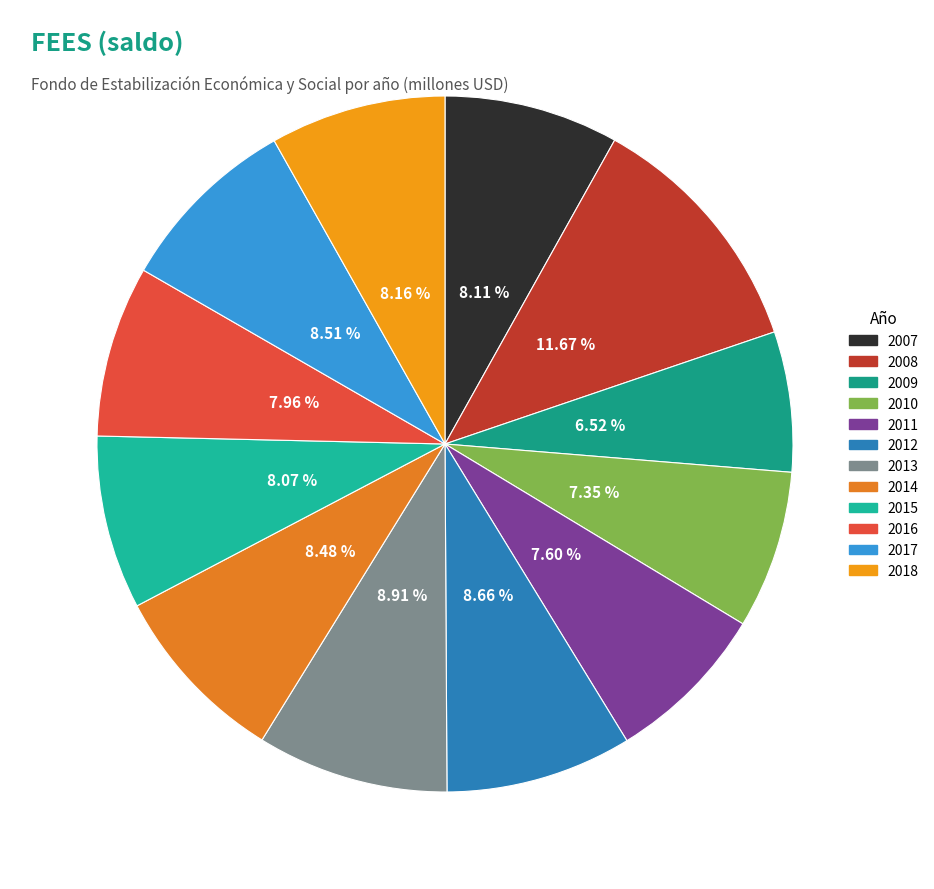

To the nearest percent, what portion does 2015 represent?

8%